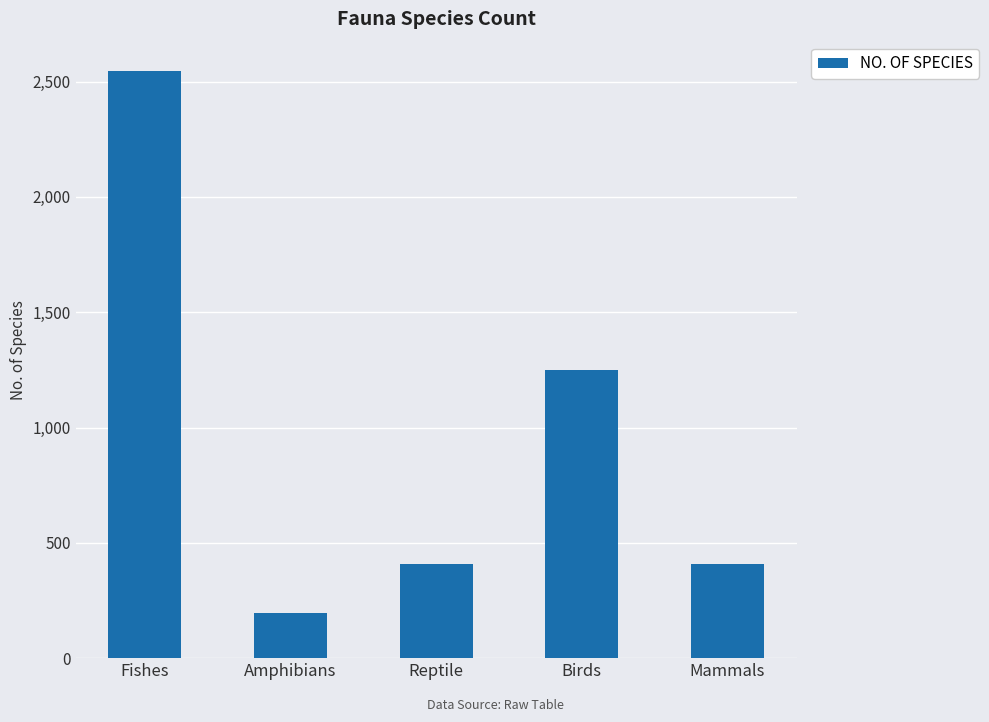

What is the change in value from Amphibians to Mammals?

+213